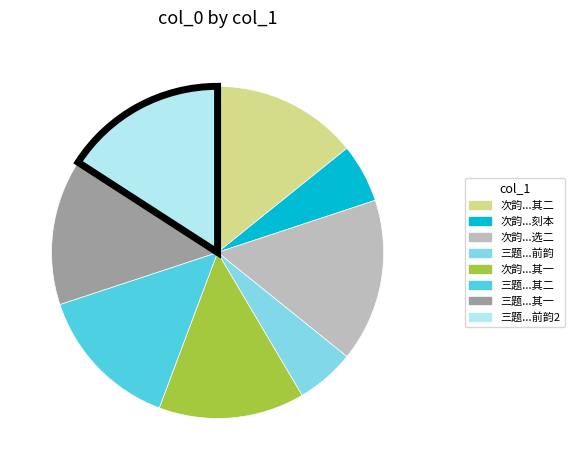

Count the number of slices in the pie.

8